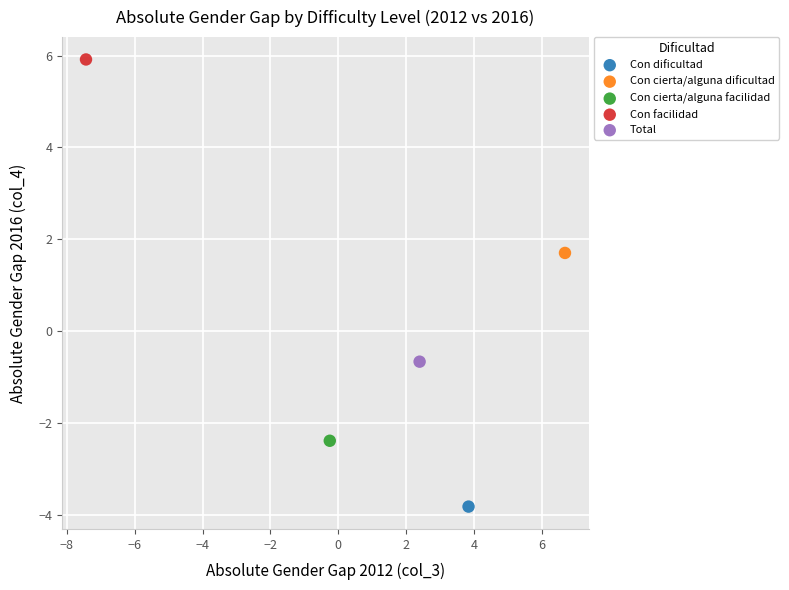

Which series contains the lowest Y value?

Con dificultad